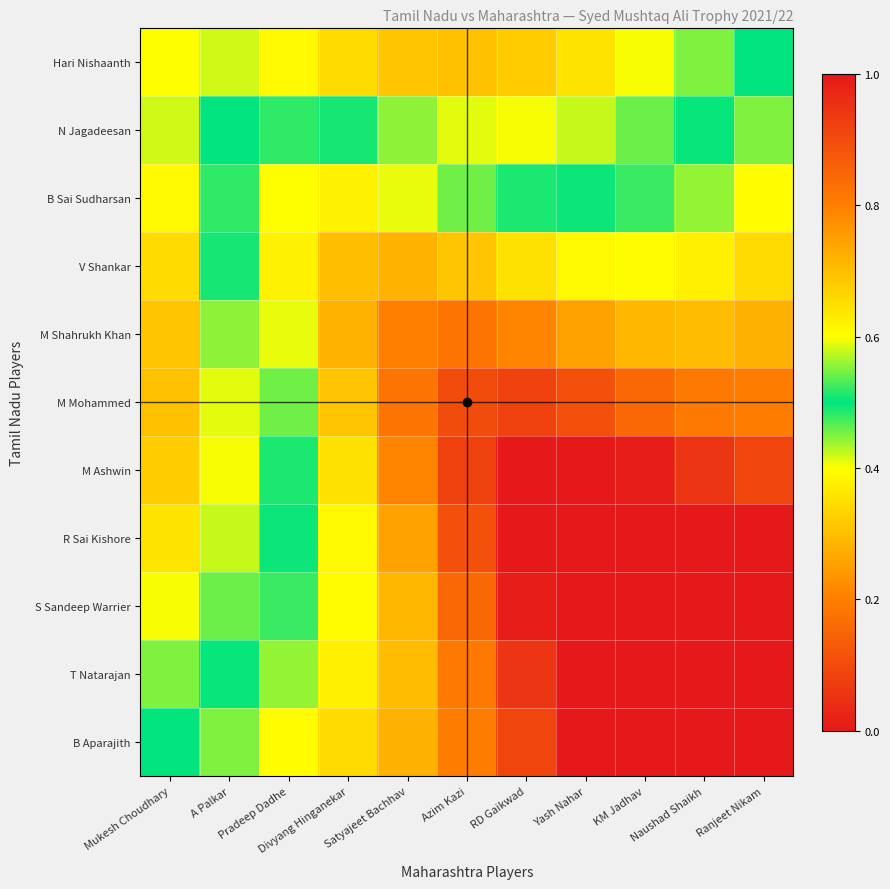

How many categories are shown in the chart?

11